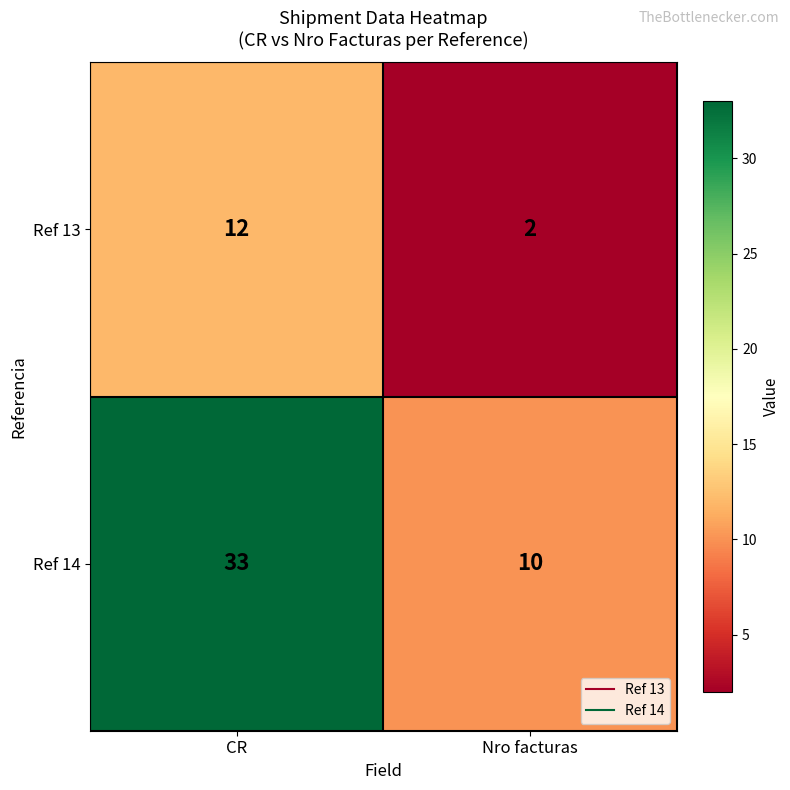

List the series in order of their peak value, lowest first.

Ref 13, Ref 14